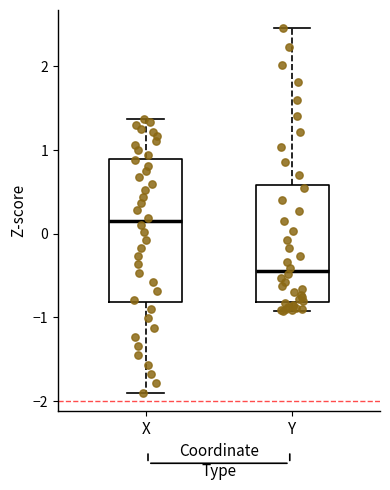

Where does the lower whisker of the box for Y end on the y-axis? The values are not printed on the chart, so give them approximately, as read against the axis.

-0.9